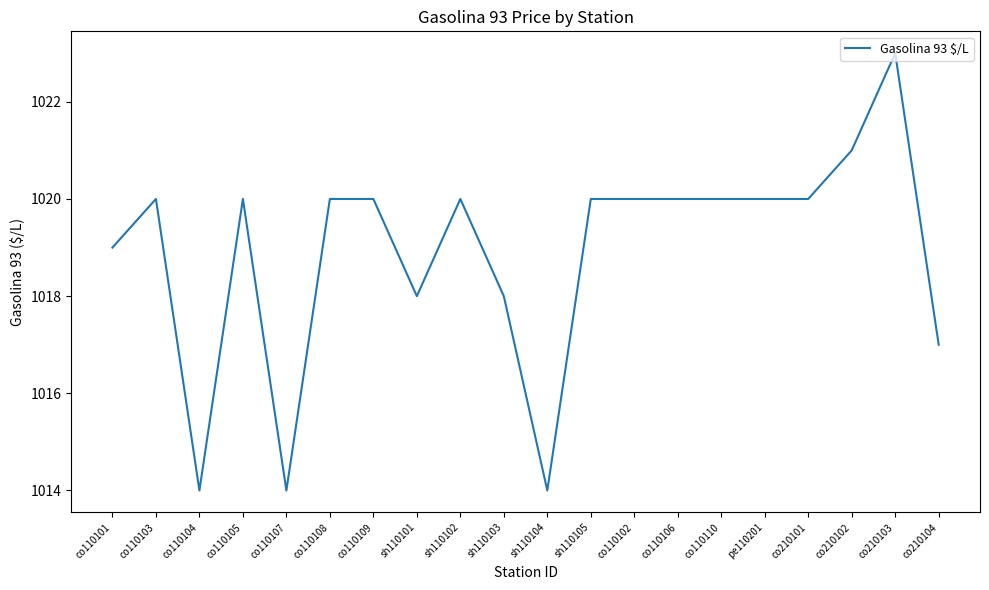

Does the chart have visible grid lines?

No